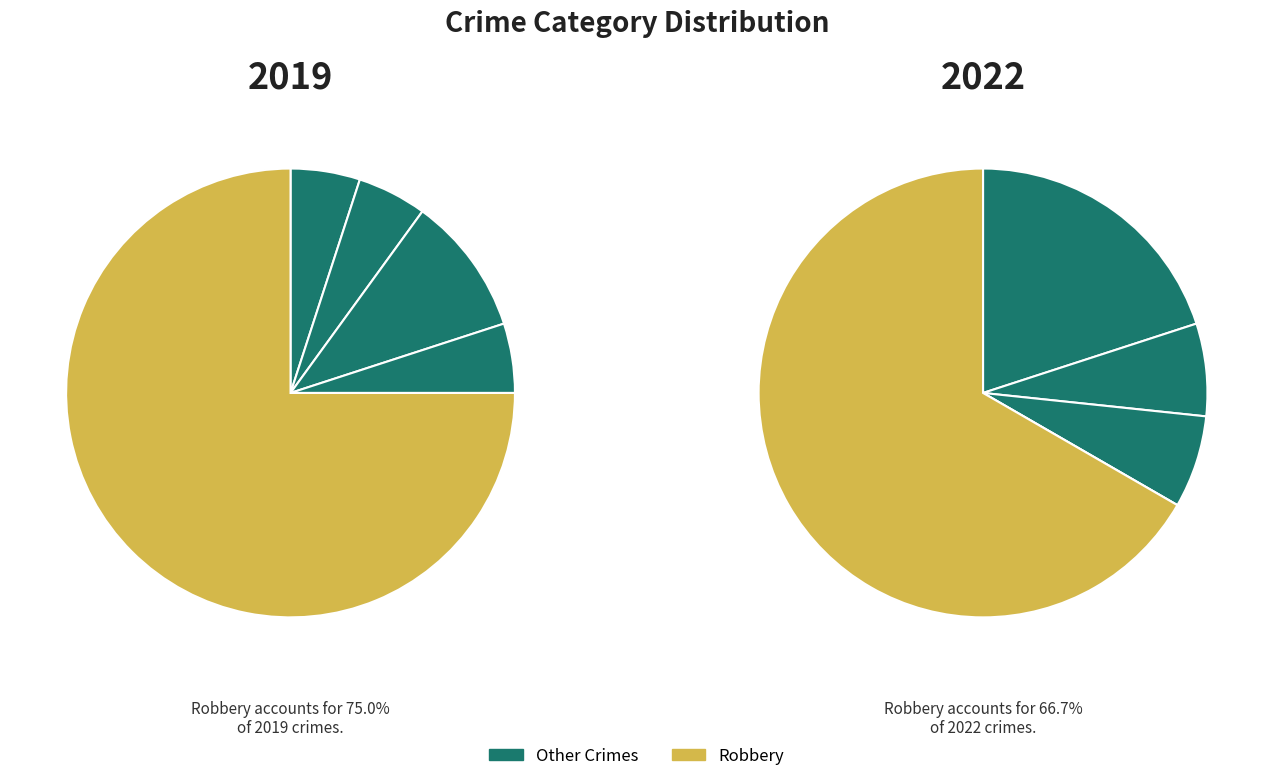

How many slices are in this pie chart?

5